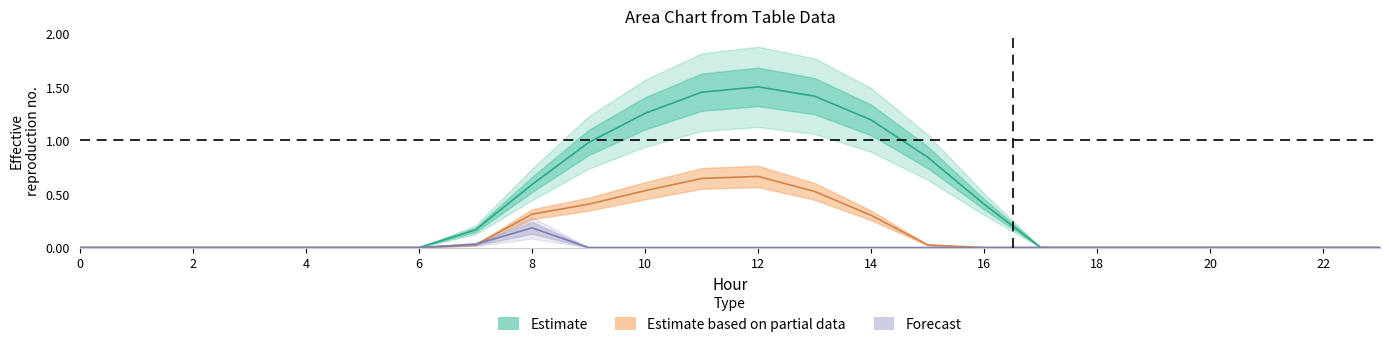

At which category does row_2 reach its first local peak?

8